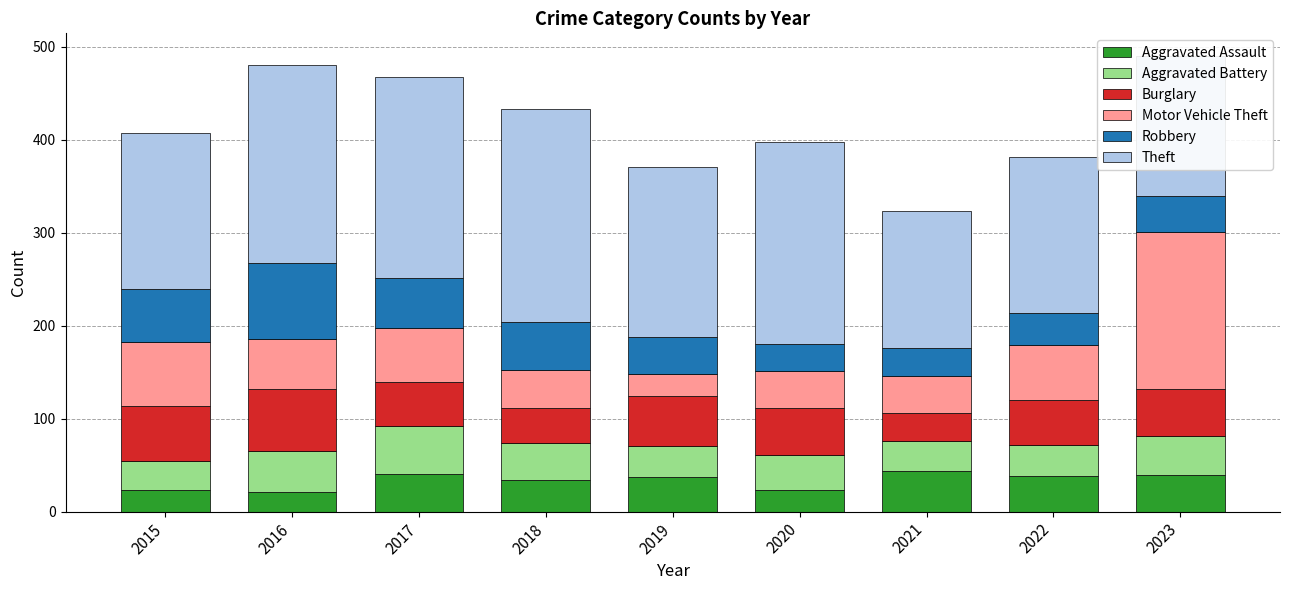

What is the total value across all series at 2019?

371